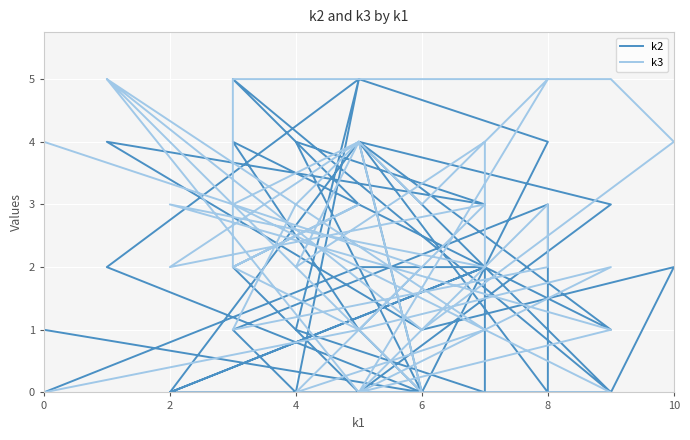

How many positive values does the k2 series have?

27